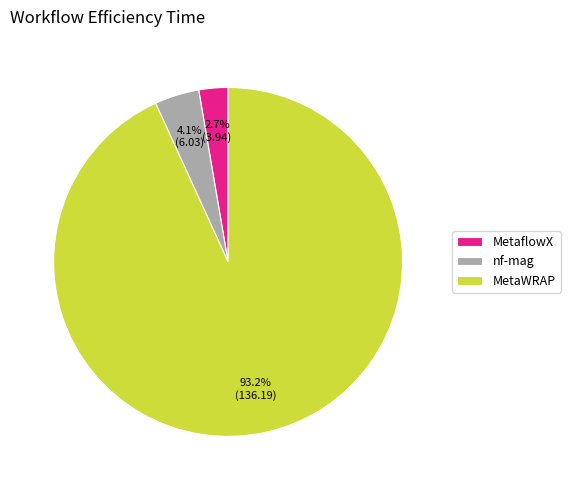

Which has a higher value, MetaWRAP or nf-mag?

MetaWRAP